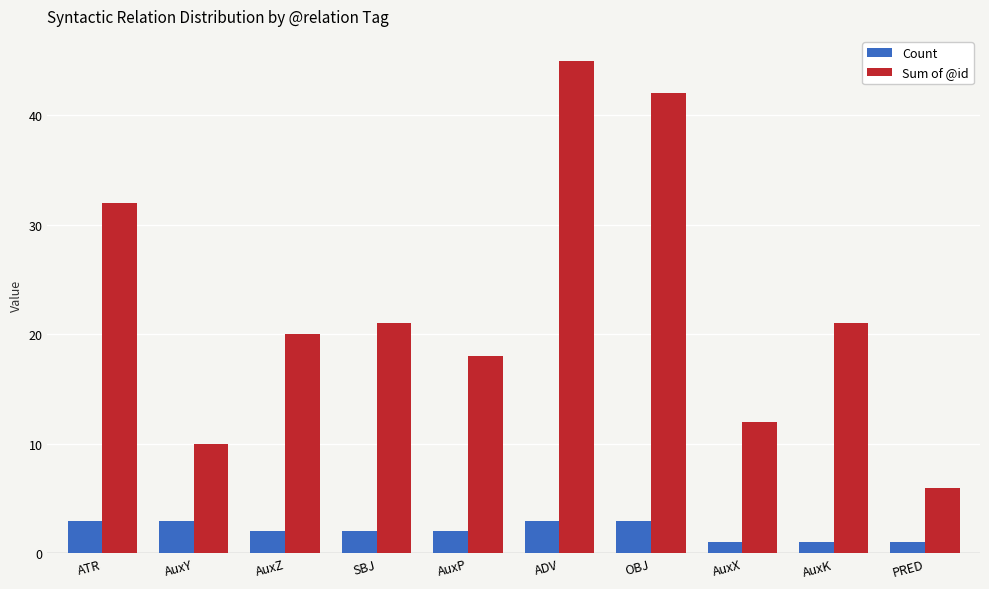

What is the value of the Sum of @id bar at the 6th from the left?

45